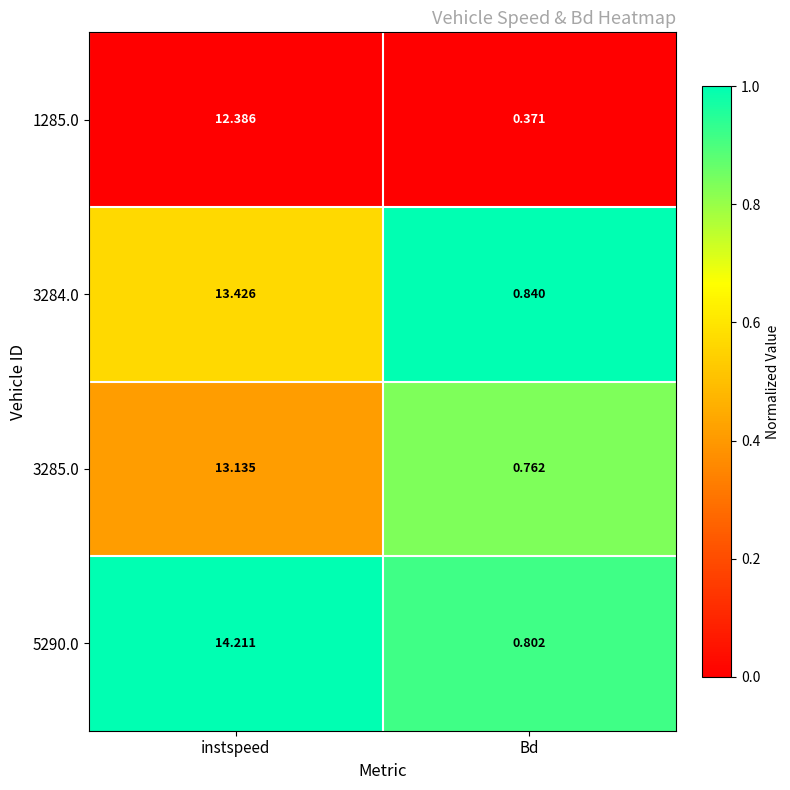

What is the total value across all series at Bd?

2.8